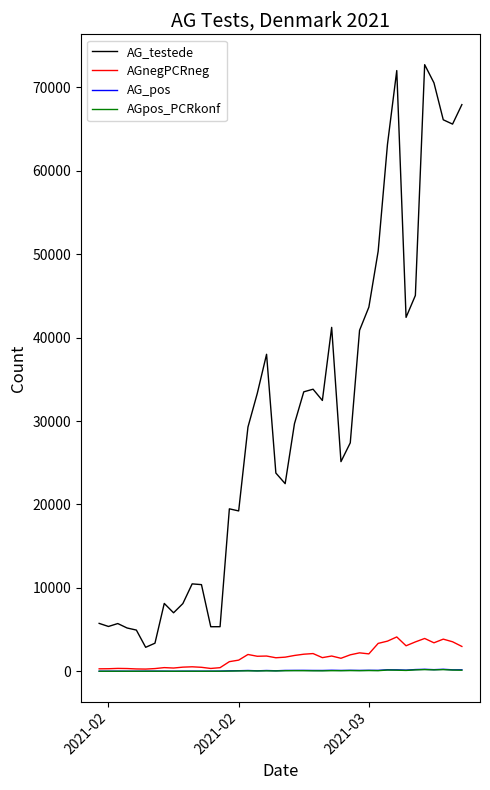

How many lines are shown in the chart?

4